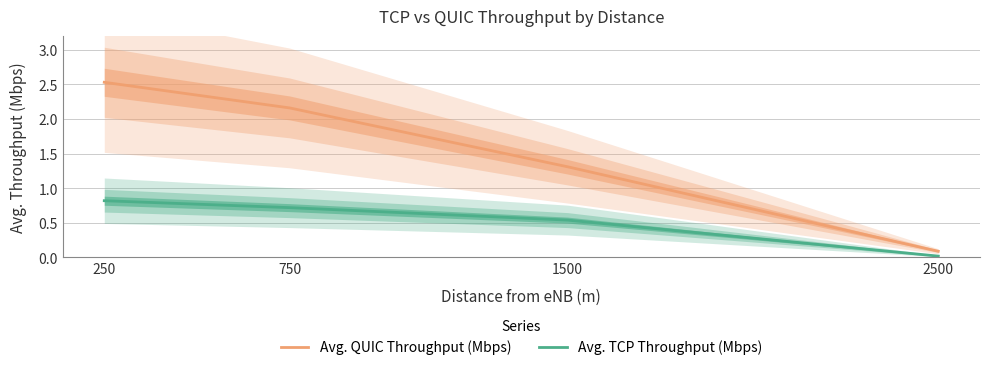

Between 750 and 1500, which series saw the biggest shift?

Avg. QUIC Throughput (Mbps)